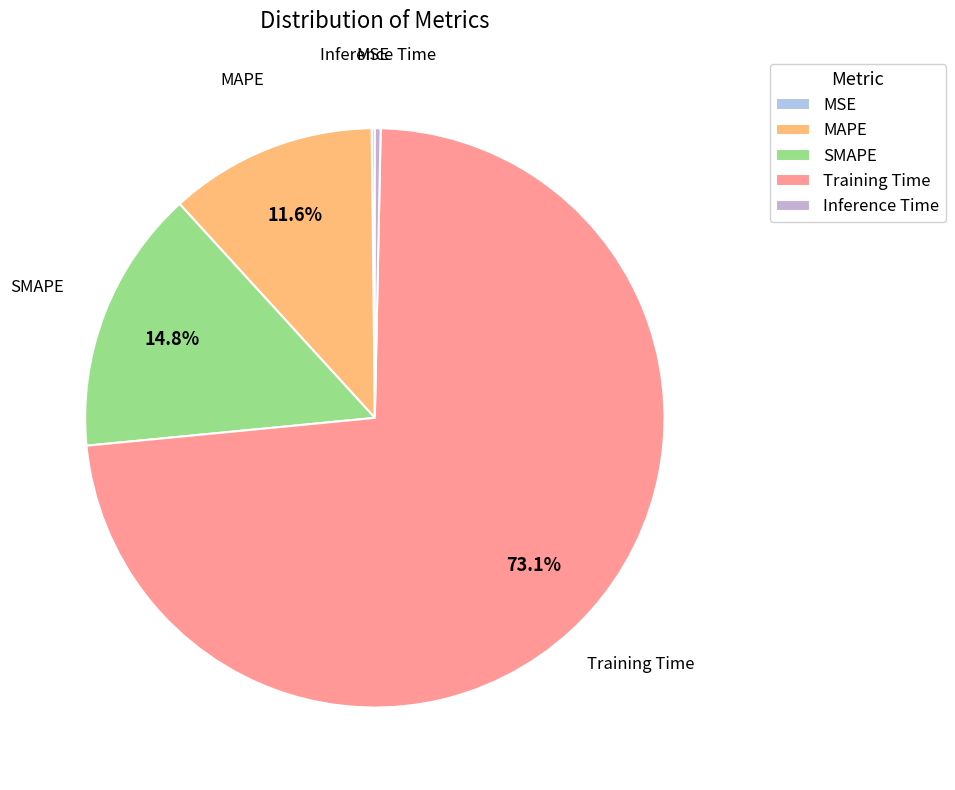

Is it true that Inference Time is 0% of the pie?

True